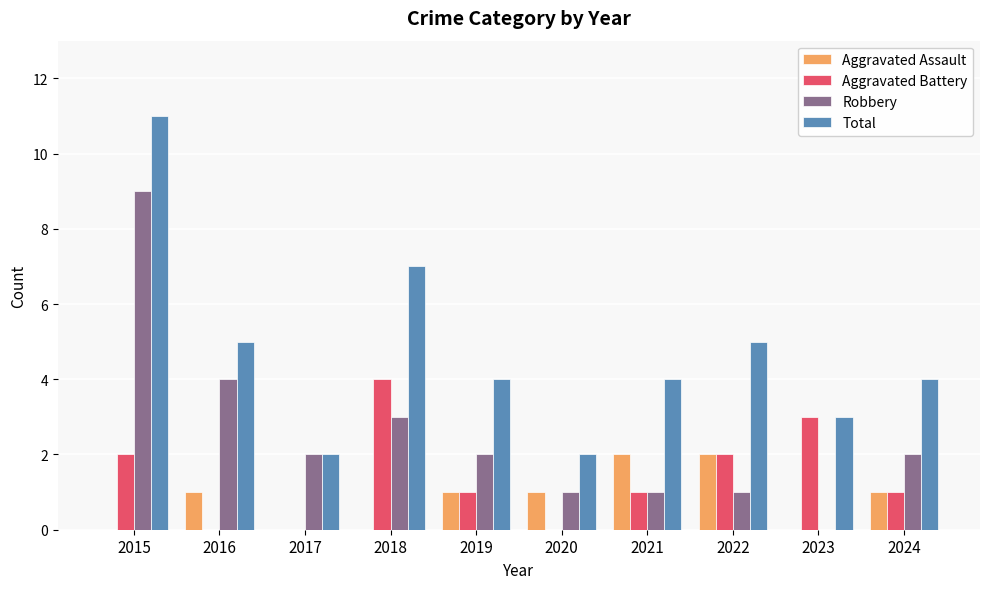

The Total series shows 3 at 2016. True or false?

False